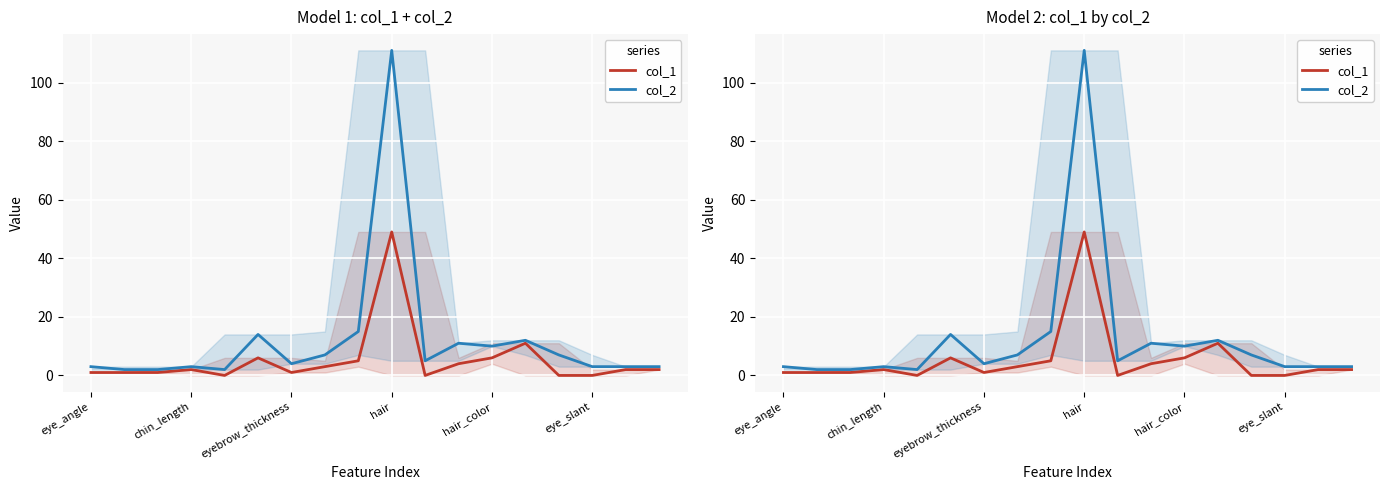

Which has a higher value, 10 or eye_angle?

eye_angle